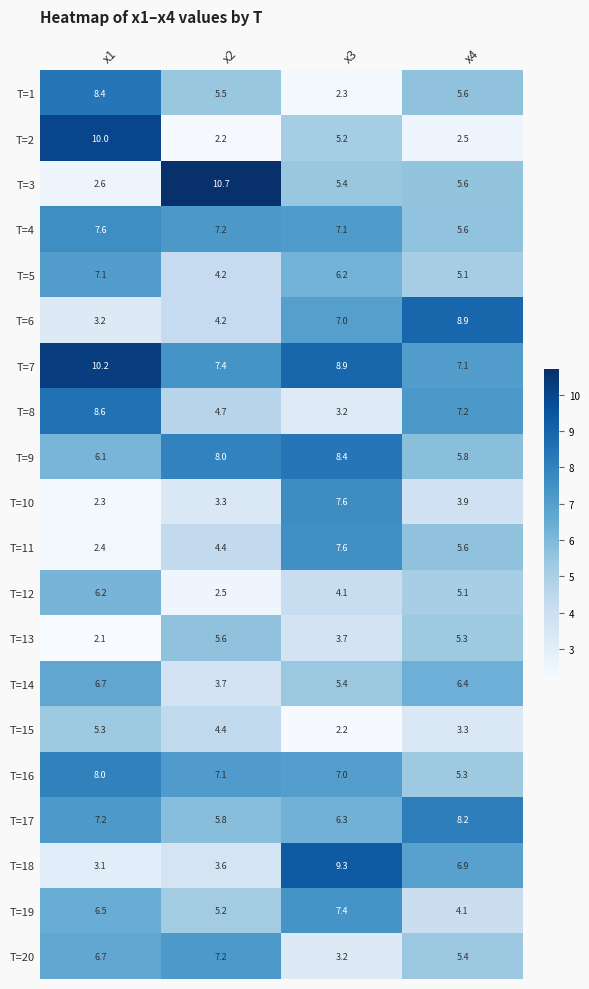

The value of T=13 at x3 is 3.7. True or false?

True